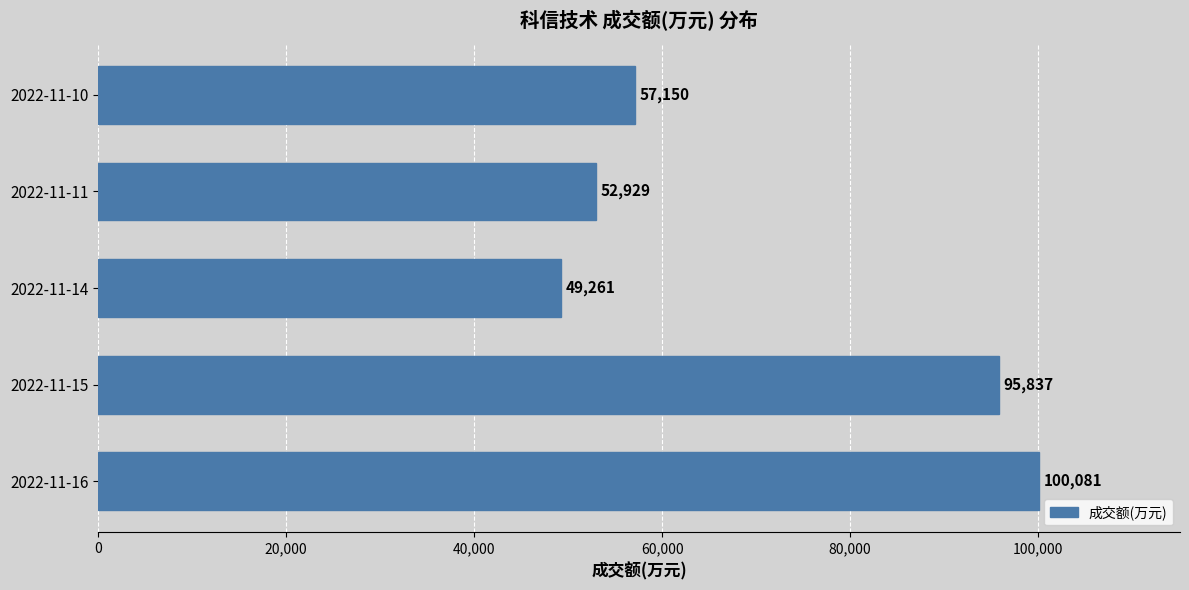

Is it true that the value at 2022-11-16 is 100081?

True